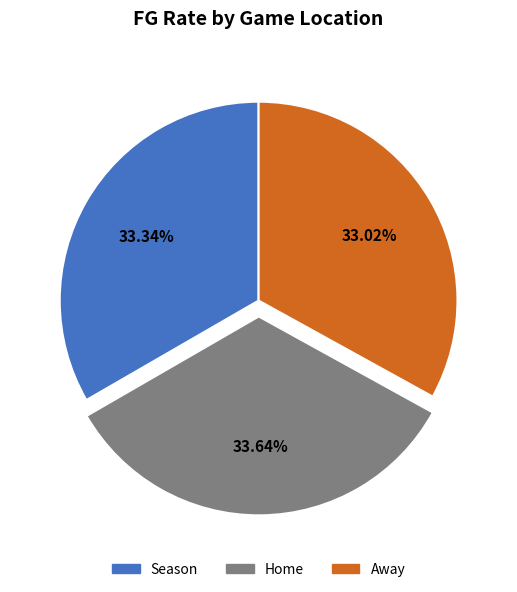

How much of the chart is everything except Season?

66.7%